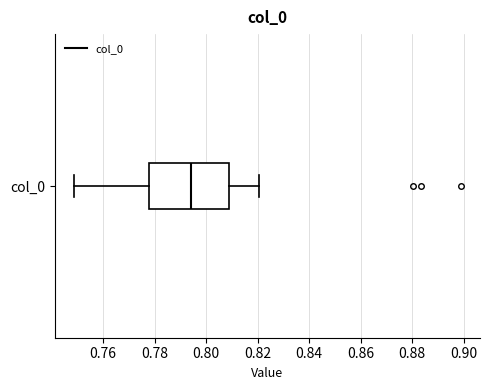

Transcribe this box plot: give where the median line is, the range the box spans, and where the two whiskers end, as read against the x-axis. The values are not printed on the chart, so give them approximately, as read against the axis.

median 0.794, box 0.778 to 0.808, whiskers 0.748 to 0.820